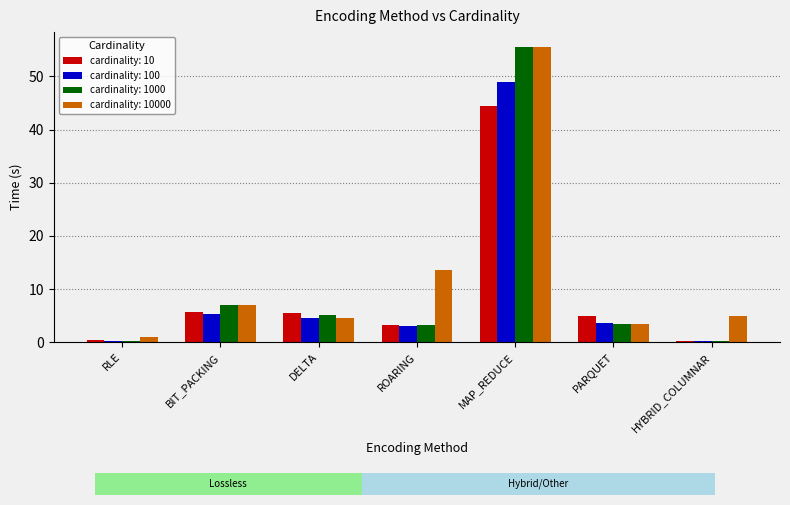

What is the difference between the cardinality: 1000 values at PARQUET and BIT_PACKING?

3.6